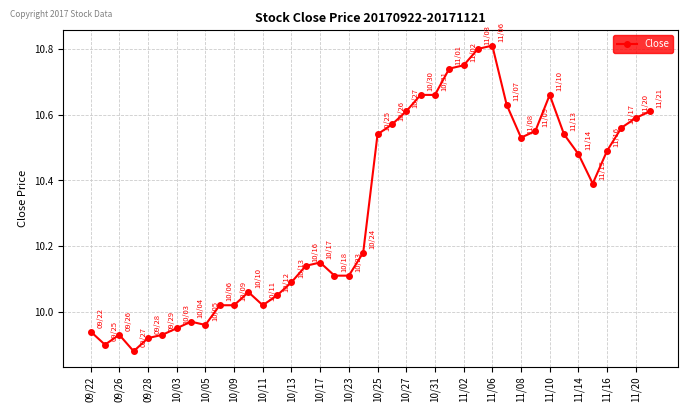

What is the sum of all values?

412.5